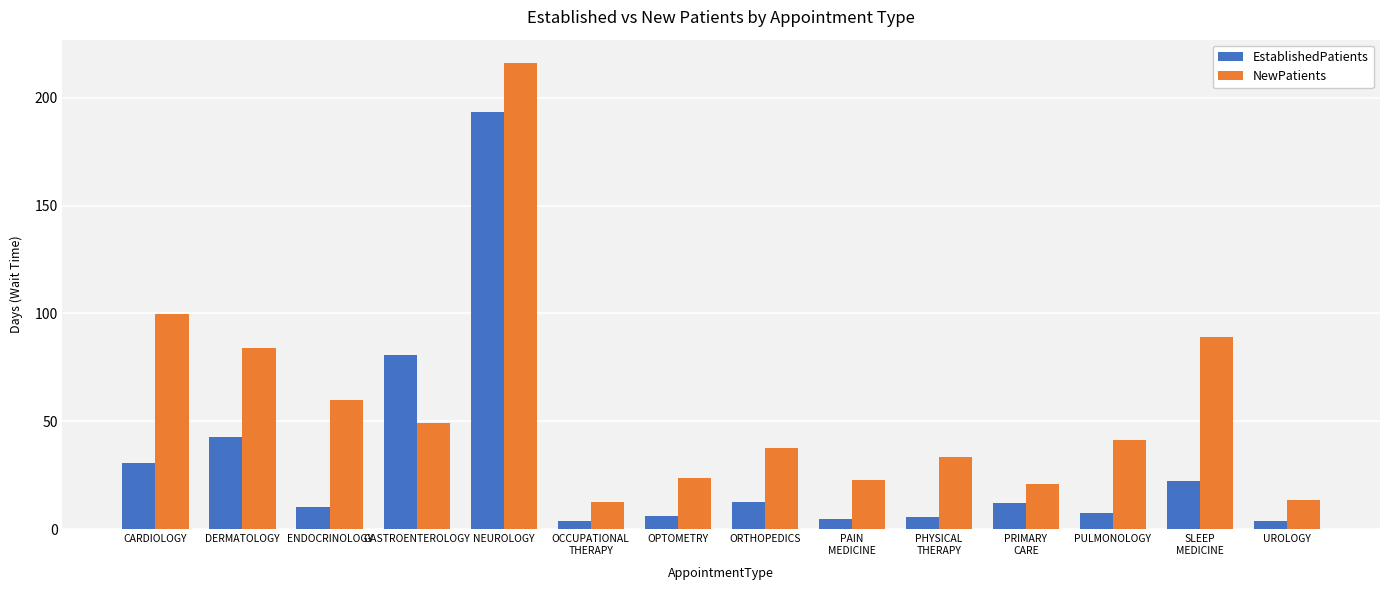

At which label does EstablishedPatients first exceed 12?

CARDIOLOGY